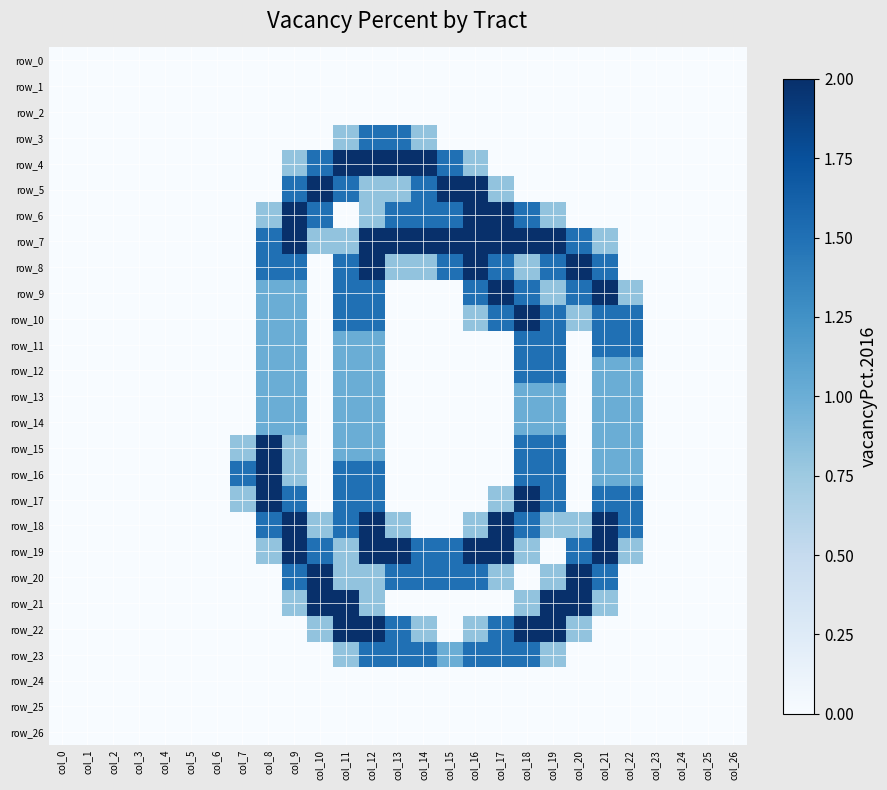

How many distinct data groups are displayed?

27